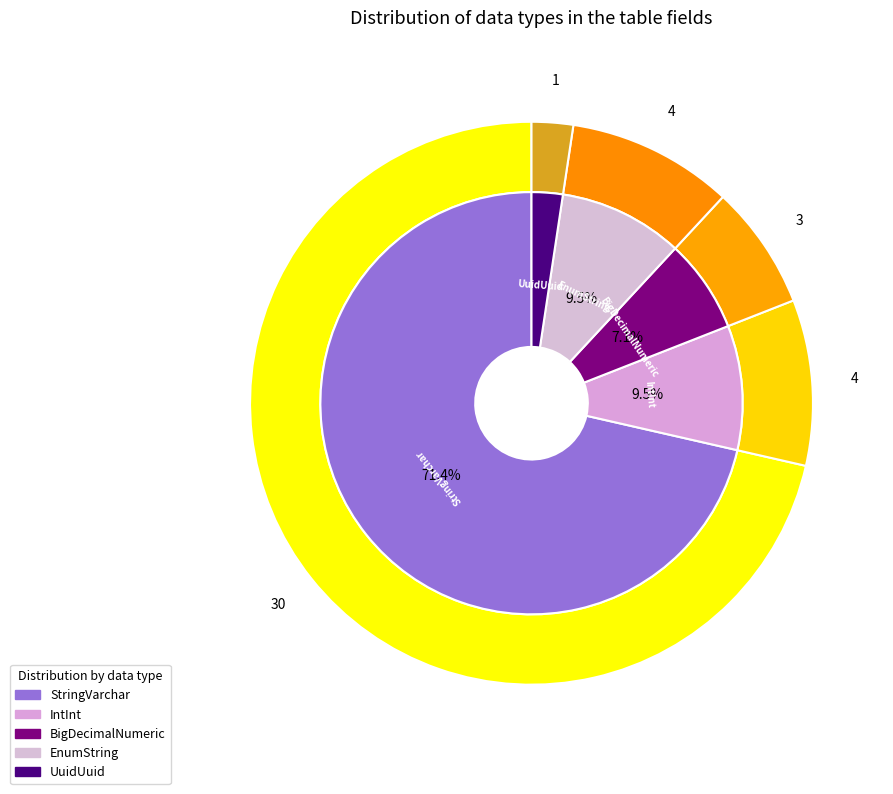

To the nearest percent, what is the average slice percentage?

20%